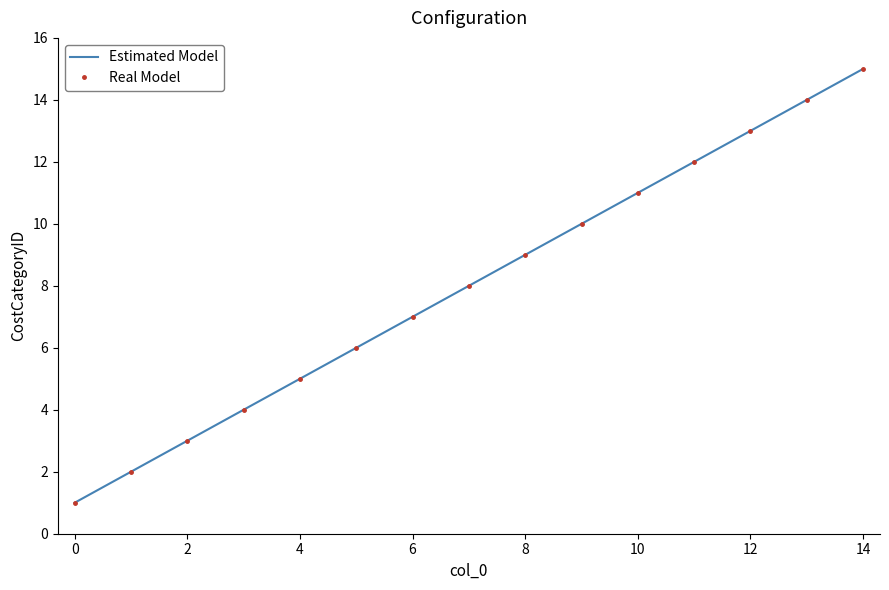

True or false: Real Model has more than 1 points higher than both neighbors.

False